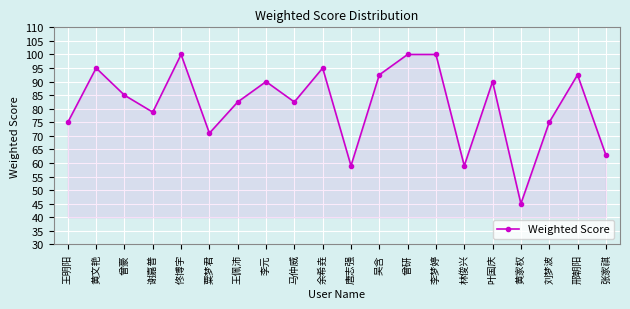

What is the change in value from 曾豪 to 邢朝阳?

+7.5